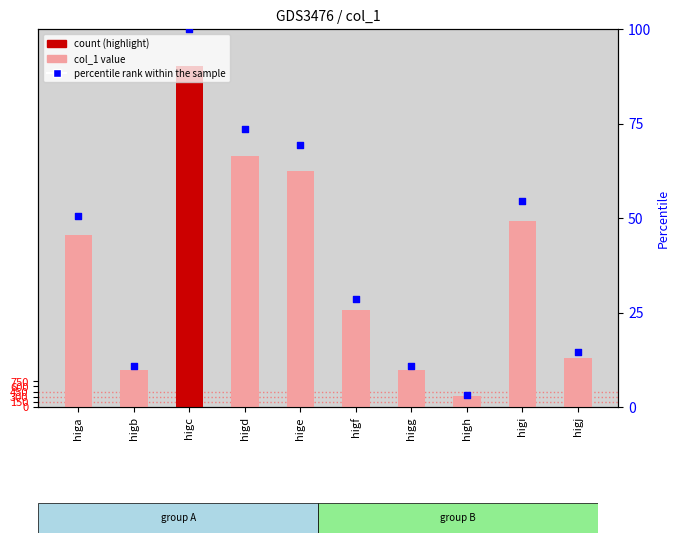

Is the value of col_1 at higj greater than the value of percentile rank within the sample at higb?

Yes